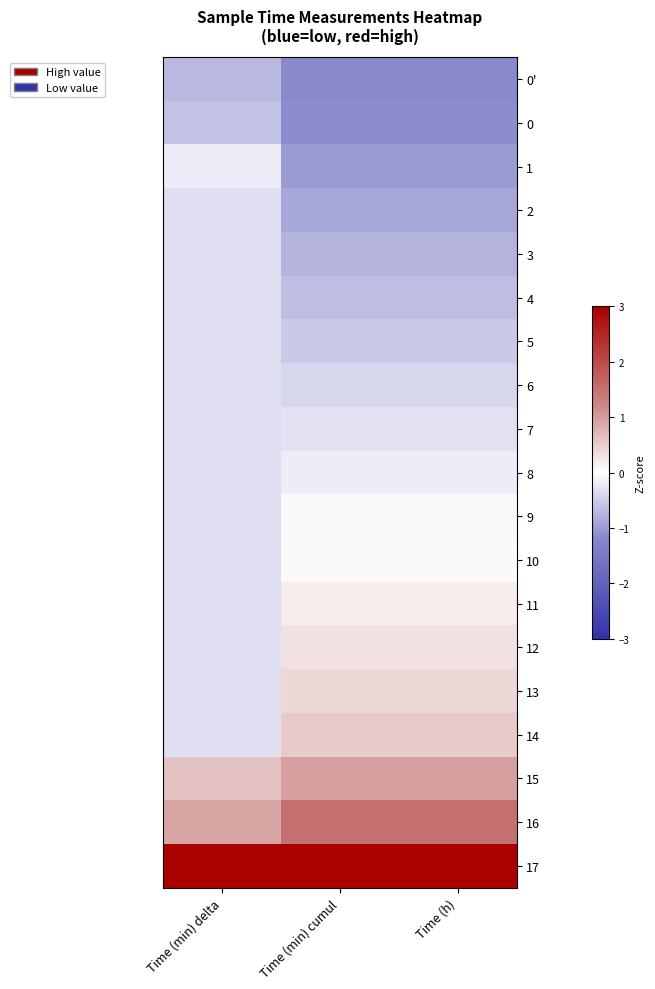

Reading left to right, what are all the values shown in this chart?

0': Time (min) delta=-0.7	Time (min) cumul=-1.2	Time (h)=-1.2
0: Time (min) delta=-0.6	Time (min) cumul=-1.1	Time (h)=-1.1
1: Time (min) delta=-0.2	Time (min) cumul=-1.0	Time (h)=-1.0
2: Time (min) delta=-0.3	Time (min) cumul=-0.9	Time (h)=-0.9
3: Time (min) delta=-0.3	Time (min) cumul=-0.8	Time (h)=-0.8
4: Time (min) delta=-0.3	Time (min) cumul=-0.6	Time (h)=-0.6
5: Time (min) delta=-0.3	Time (min) cumul=-0.5	Time (h)=-0.5
6: Time (min) delta=-0.3	Time (min) cumul=-0.4	Time (h)=-0.4
7: Time (min) delta=-0.3	Time (min) cumul=-0.3	Time (h)=-0.3
8: Time (min) delta=-0.3	Time (min) cumul=-0.2	Time (h)=-0.2
9: Time (min) delta=-0.3	Time (min) cumul=-0.1	Time (h)=-0.1
10: Time (min) delta=-0.3	Time (min) cumul=0.1	Time (h)=0.1
11: Time (min) delta=-0.3	Time (min) cumul=0.2	Time (h)=0.2
12: Time (min) delta=-0.3	Time (min) cumul=0.3	Time (h)=0.3
13: Time (min) delta=-0.3	Time (min) cumul=0.4	Time (h)=0.4
14: Time (min) delta=-0.3	Time (min) cumul=0.5	Time (h)=0.5
15: Time (min) delta=0.6	Time (min) cumul=1.0	Time (h)=1.0
16: Time (min) delta=0.9	Time (min) cumul=1.5	Time (h)=1.5
17: Time (min) delta=3.0	Time (min) cumul=3.0	Time (h)=3.0